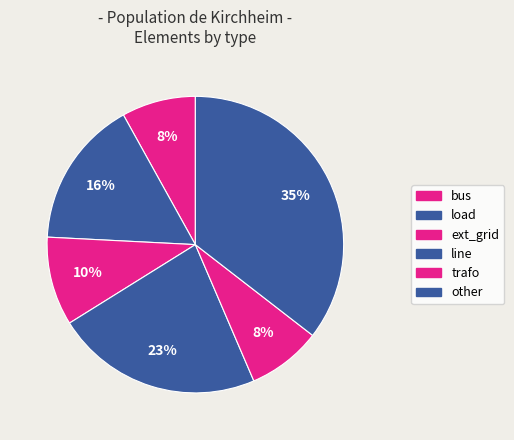

The ext_grid slice represents 18% of the pie. True or false?

False